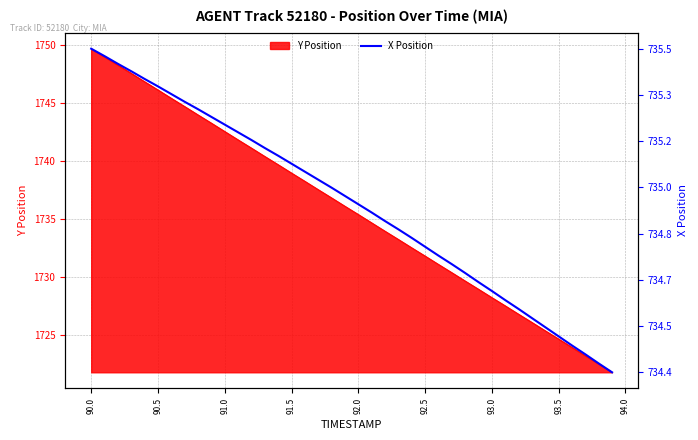

The Y Position series shows 385.4 at 92.5. True or false?

False